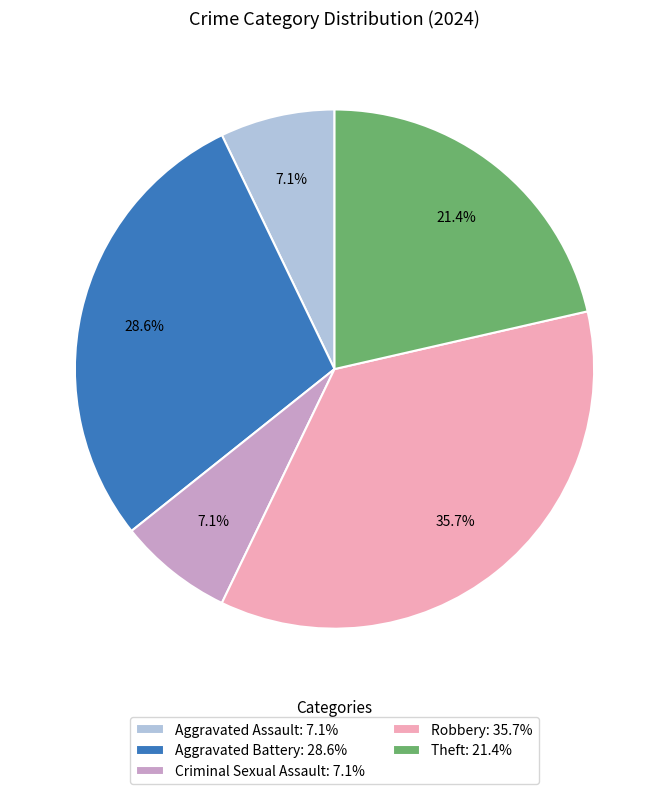

How much of the chart is everything except Criminal Sexual Assault: 7.1%?

92.9%